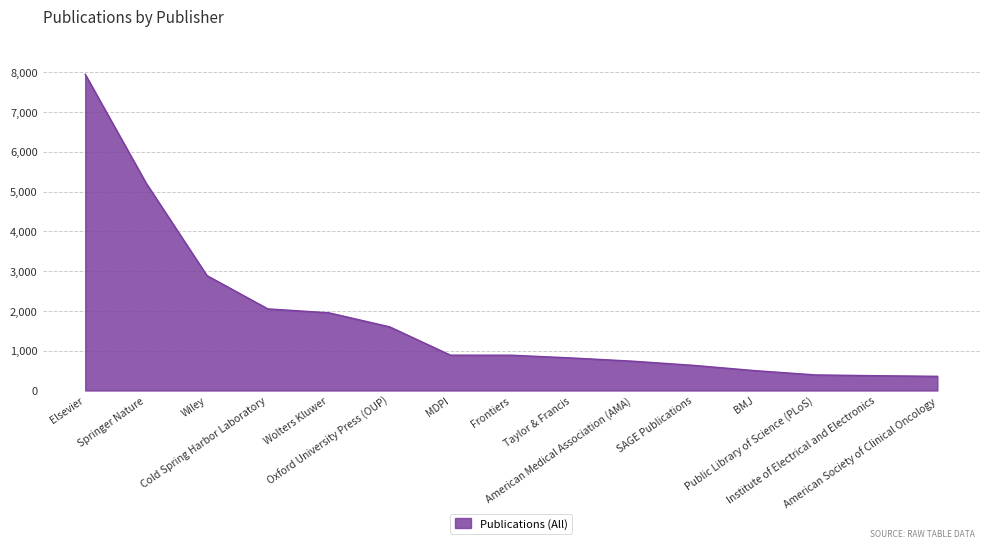

What is the change in value from Public Library of Science (PLoS) to American Society of Clinical Oncology?

-35